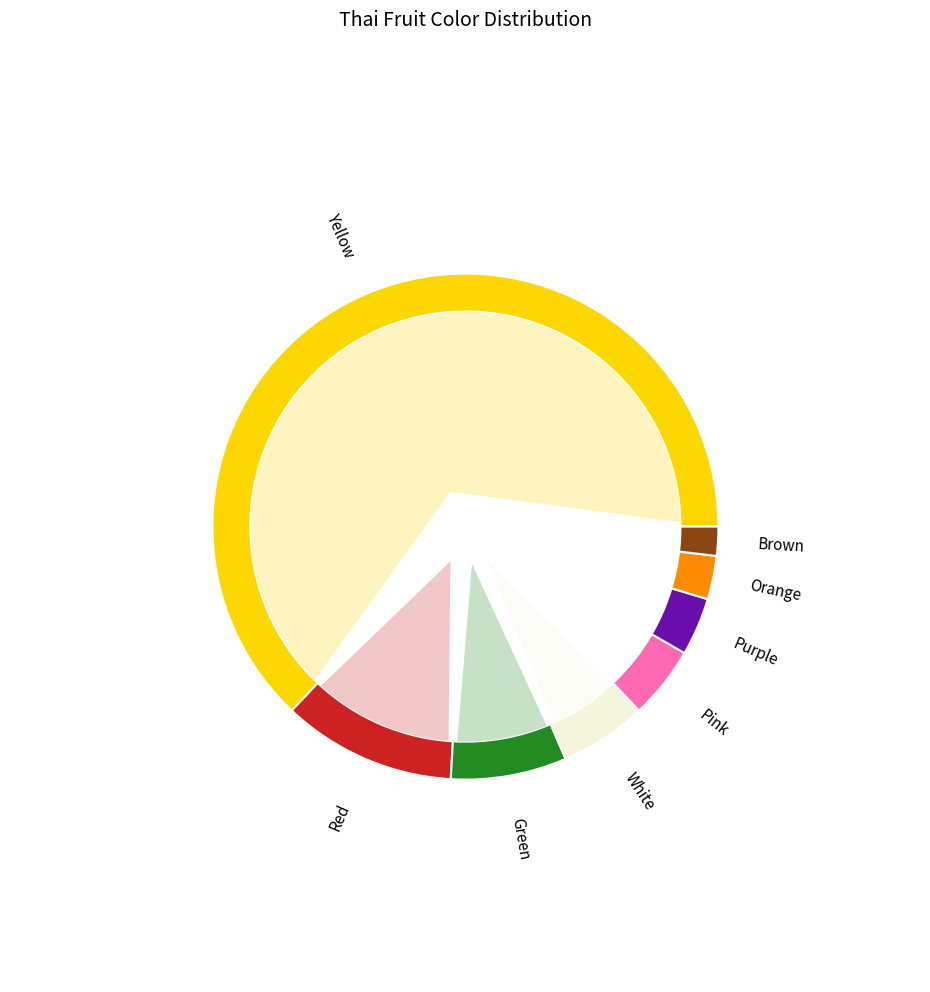

Which category has the smallest portion of the pie?

Brown